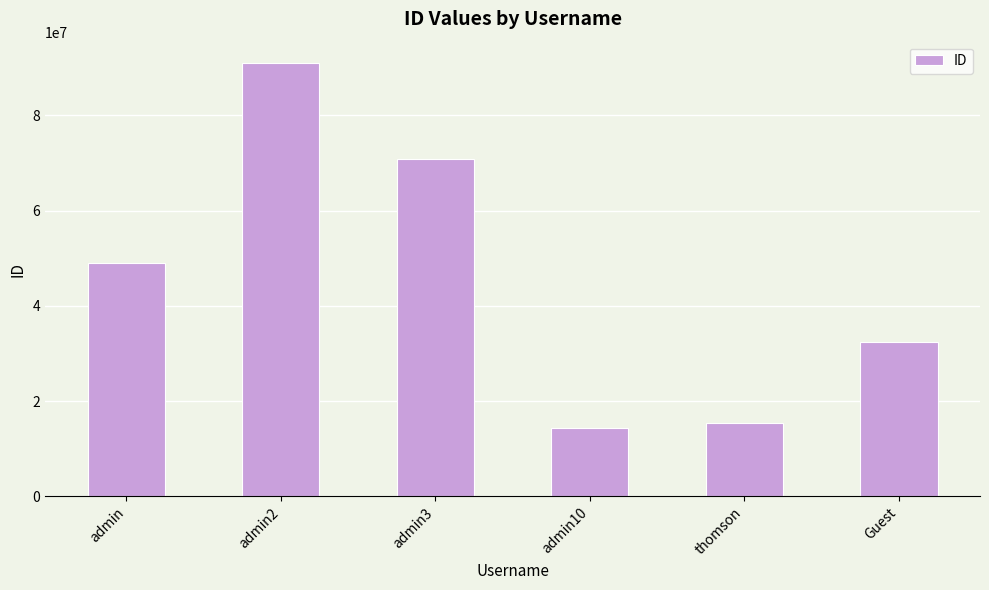

At which label is the value closest to 52668488?

admin